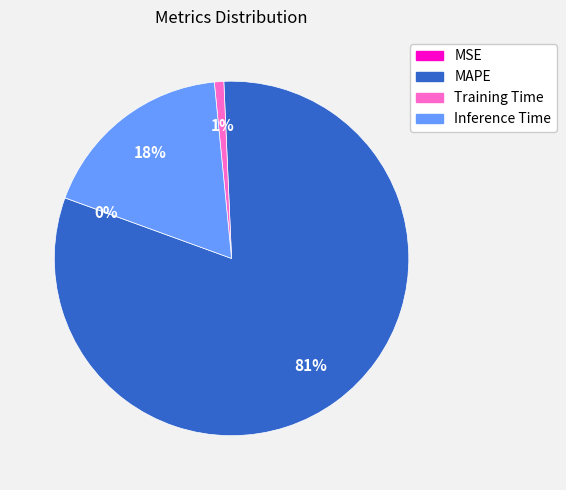

To the nearest percent, what is the average slice percentage?

25%